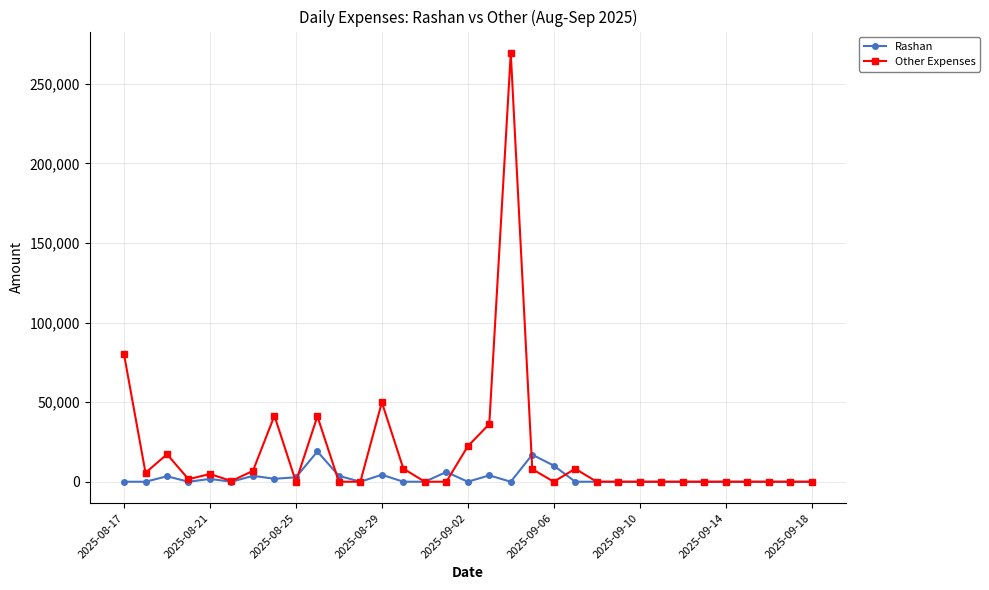

List the series in order of their peak value, lowest first.

Rashan, Other Expenses